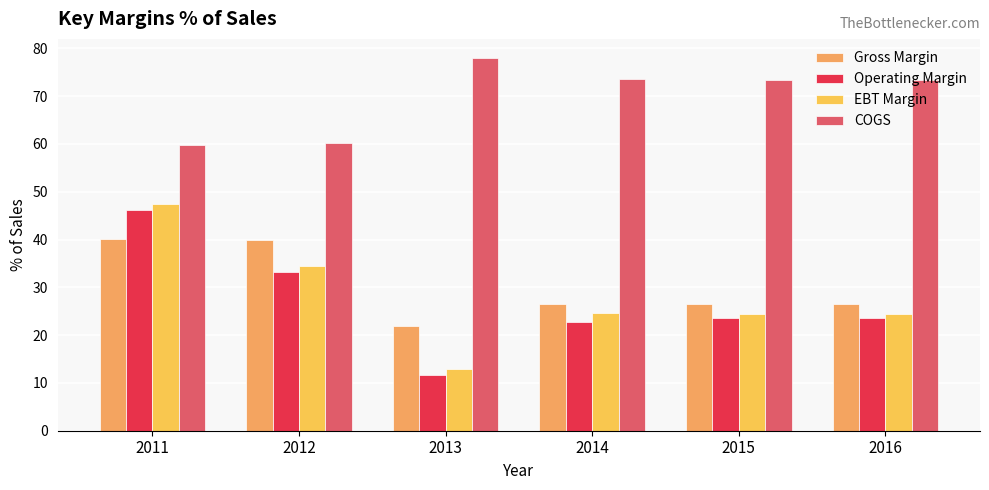

How many groups of bars are there?

6